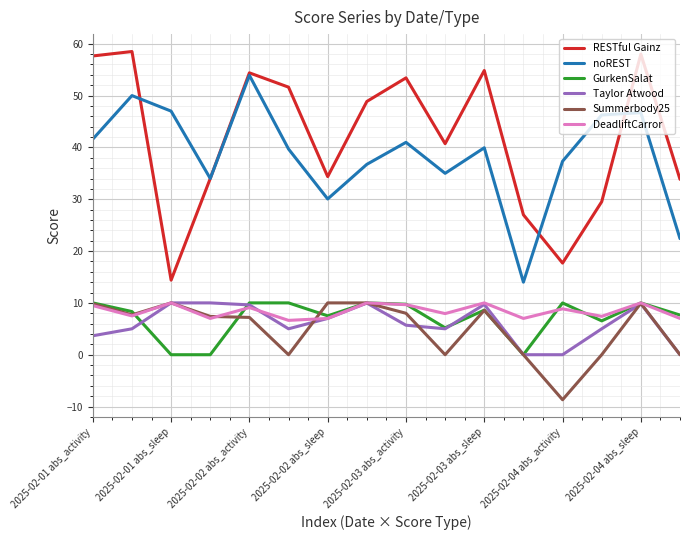

What is the greatest value displayed?

58.5